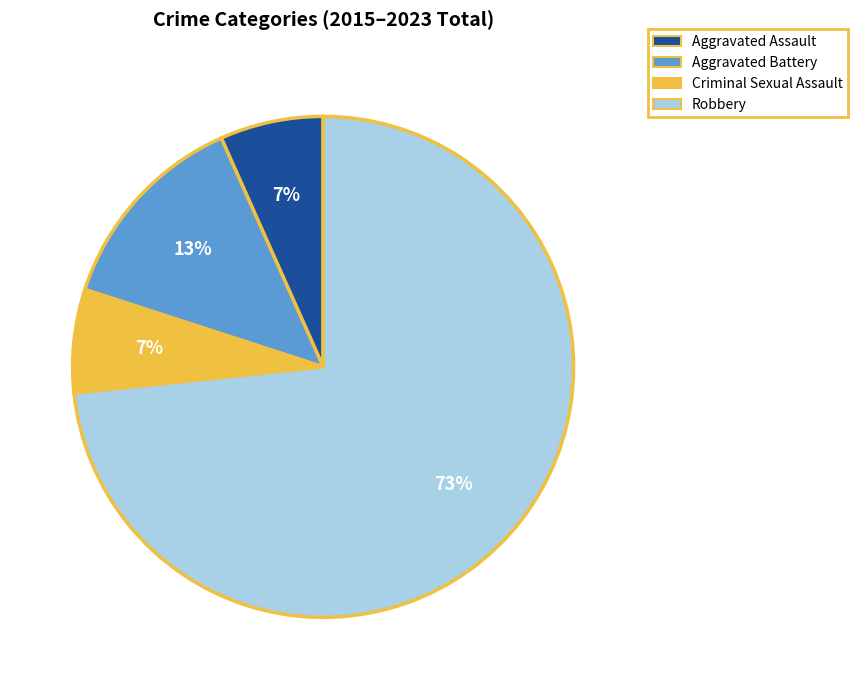

Is the sum of Aggravated Battery and Robbery greater than half?

Yes